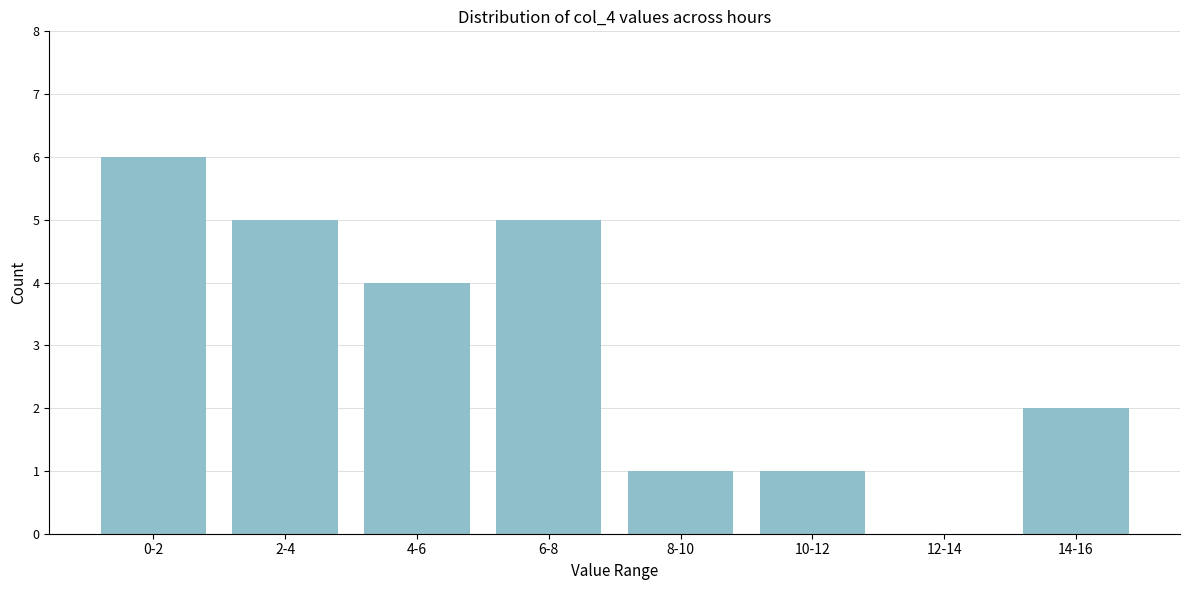

Reading right to left, transcribe all the data shown in this chart.

14-16=2	12-14=0	10-12=1	8-10=1	6-8=5	4-6=4	2-4=5	0-2=6